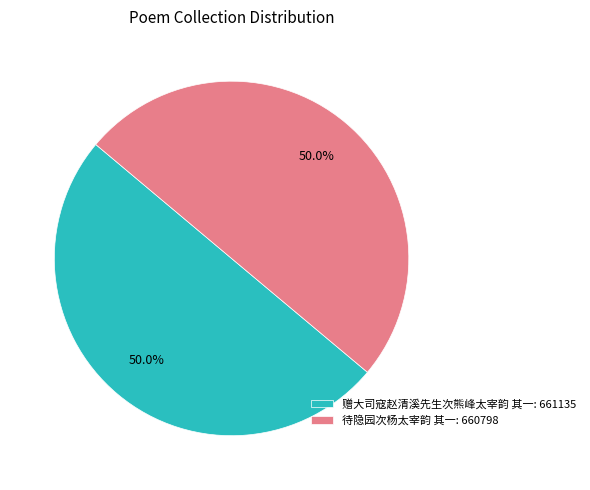

How much of the chart is everything except 待隐园次杨太宰韵 其一?

50.0%